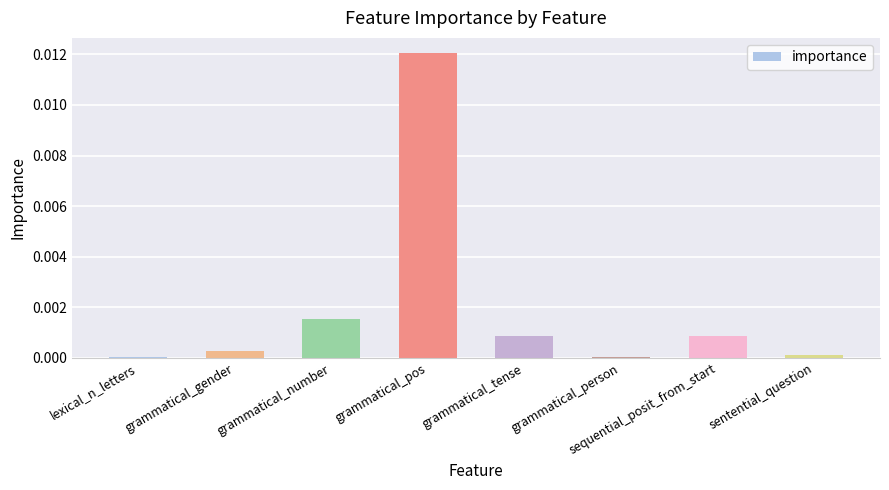

How many bars are there in total?

8